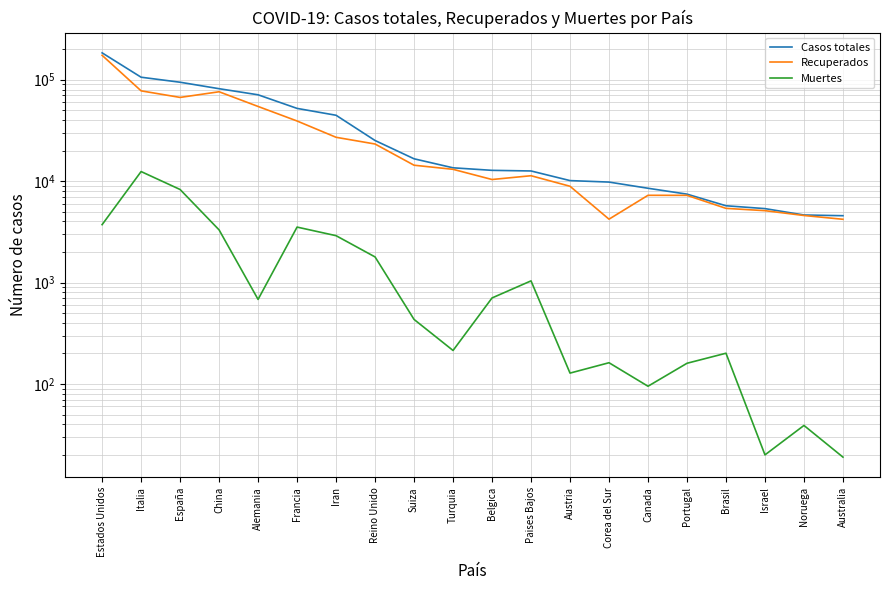

Which label corresponds to the smallest value in the chart?

Australia